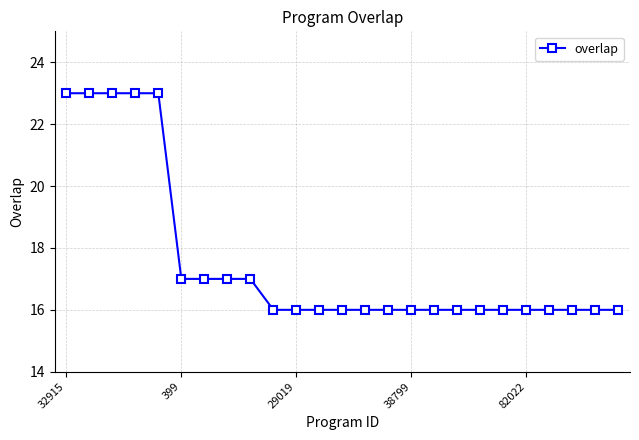

What is the difference between the second highest and second lowest values?

7